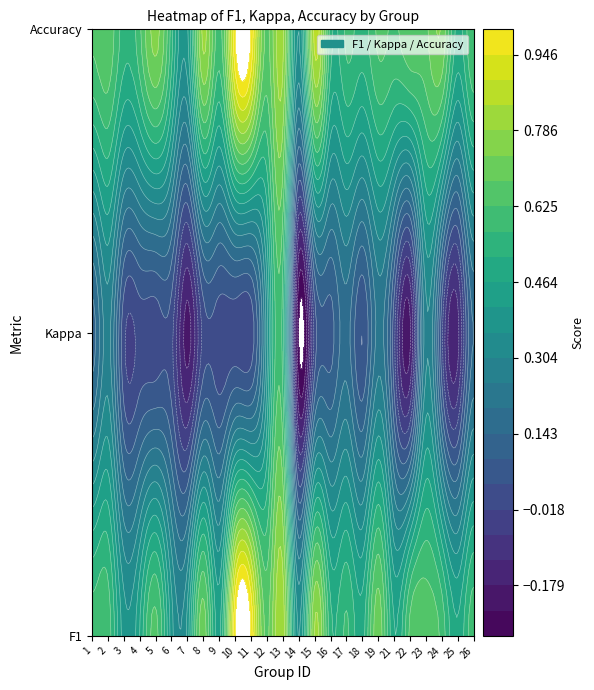

Which category has the highest value across all series?

10